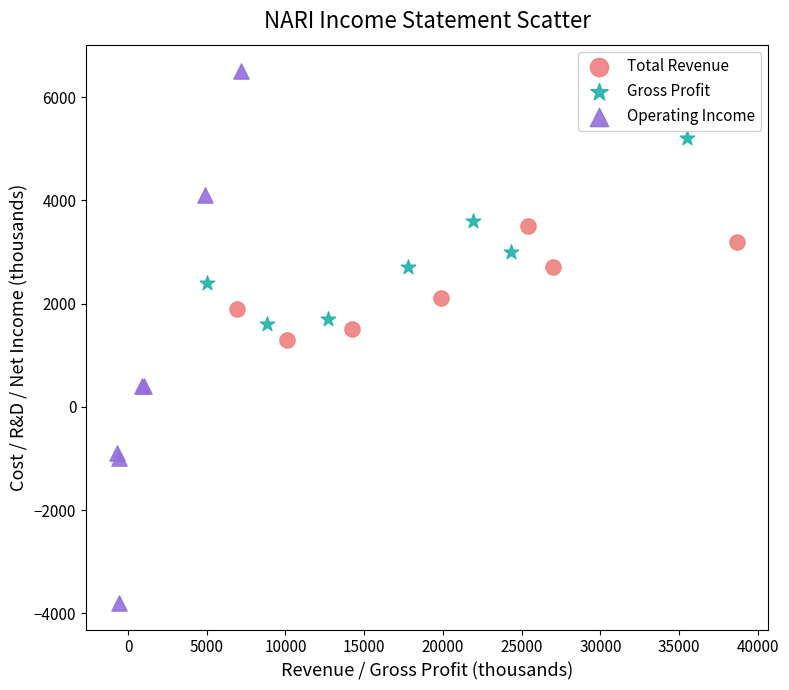

What are all the series names shown in the legend?

Total Revenue, Gross Profit, Operating Income